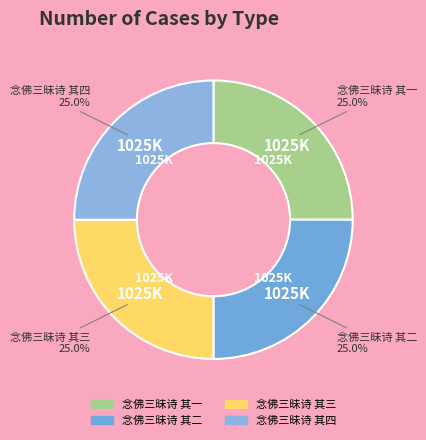

True or false: 念佛三昧诗 其二 accounts for 25% of the total.

True